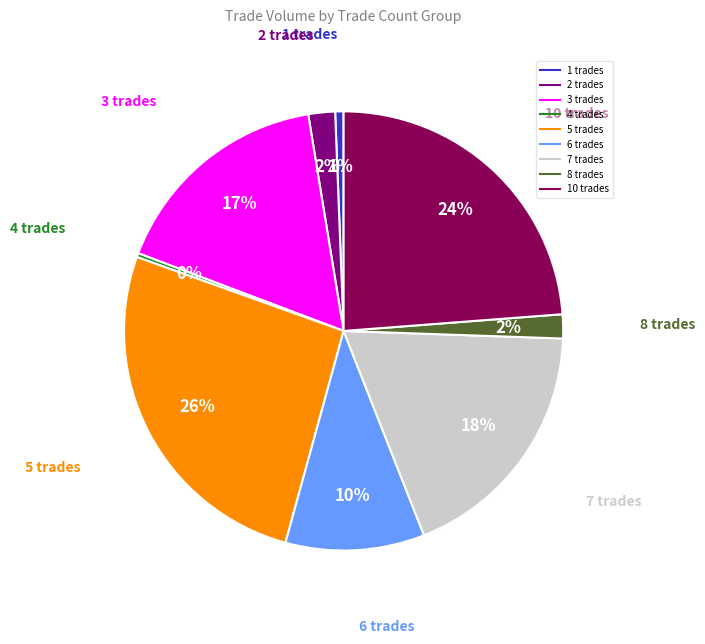

How many slices are in this pie chart?

9